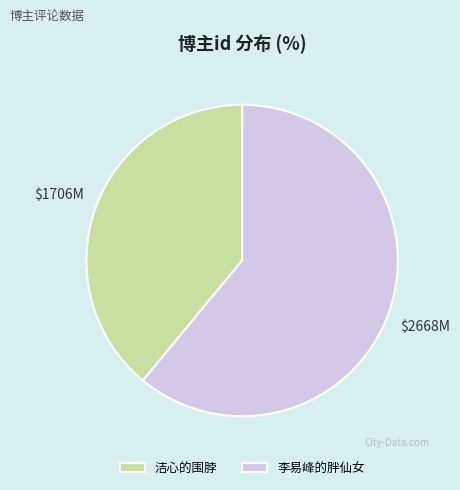

Does any single category account for the majority?

Yes